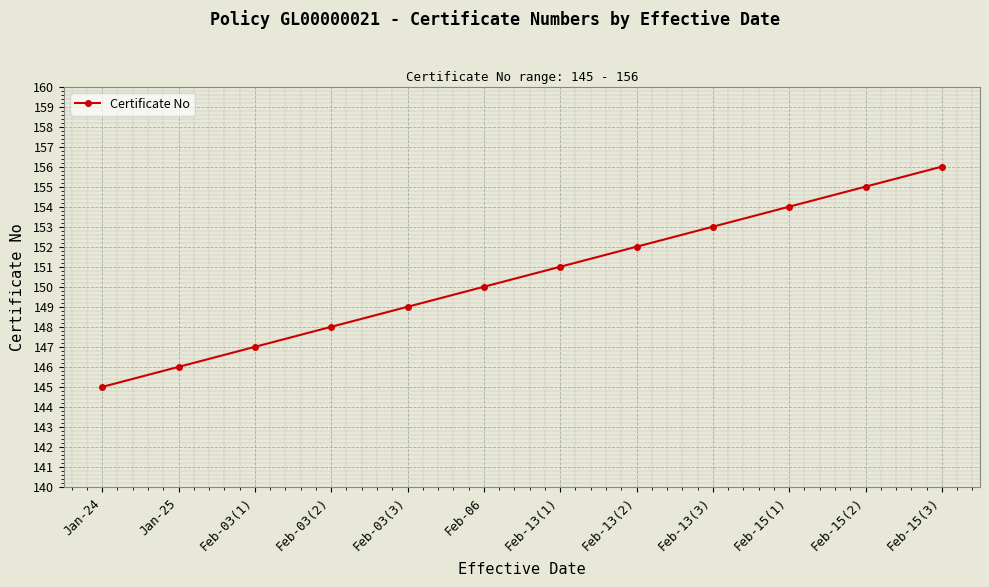

At which category does the chart reach its peak across all series?

Feb-15(3)